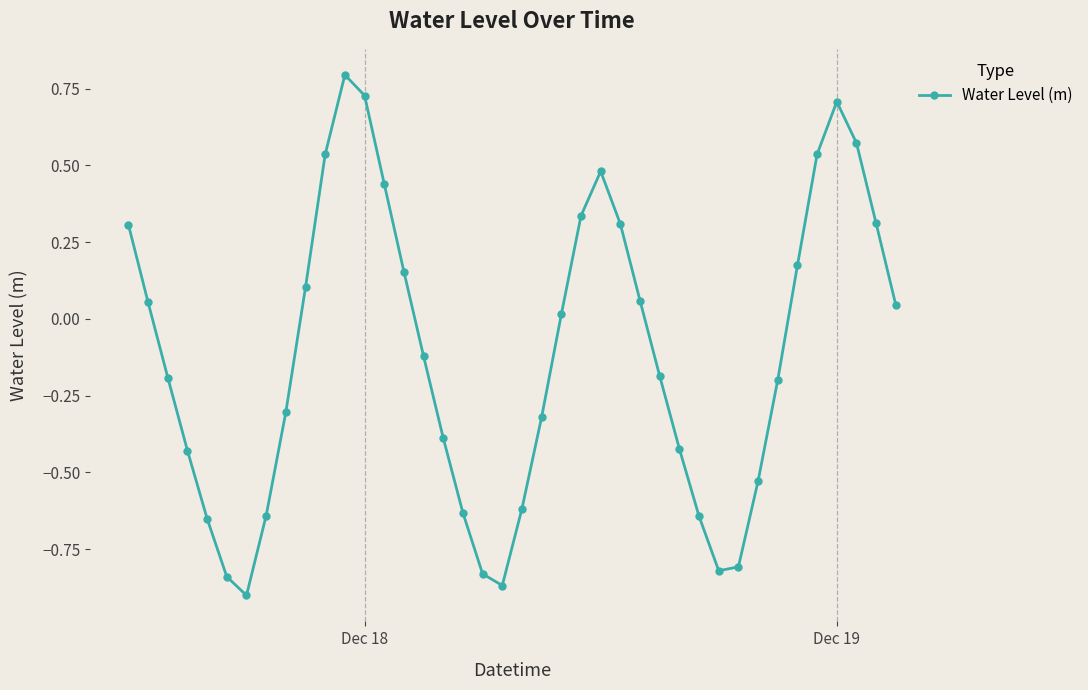

How many lines are shown in the chart?

1